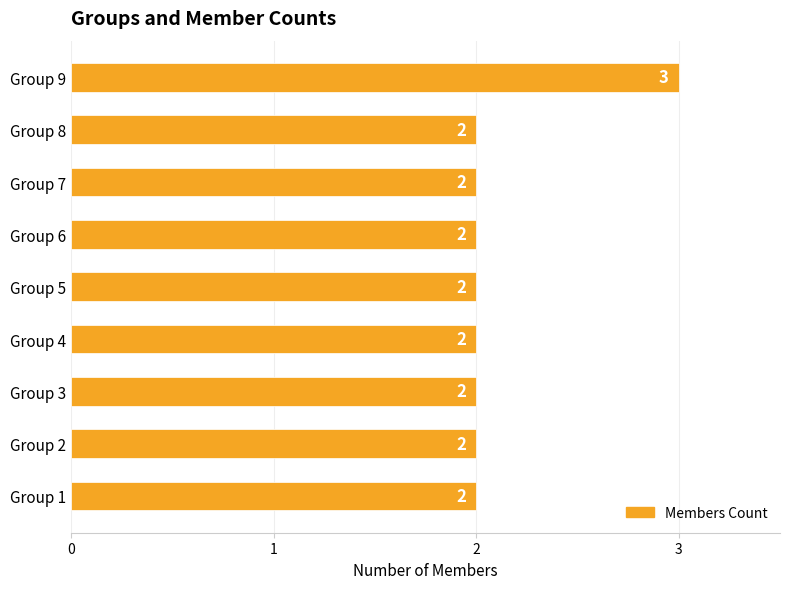

What is the sum of all values?

19